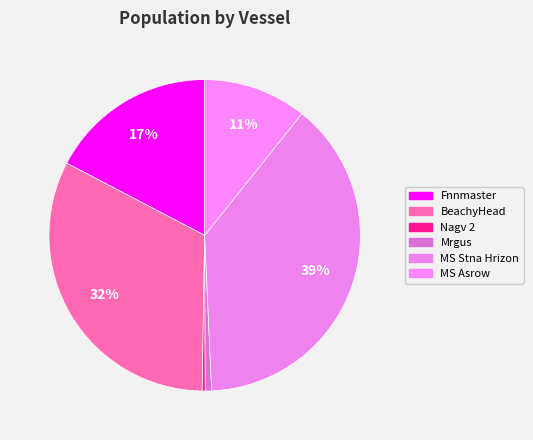

How many slices are in this pie chart?

6